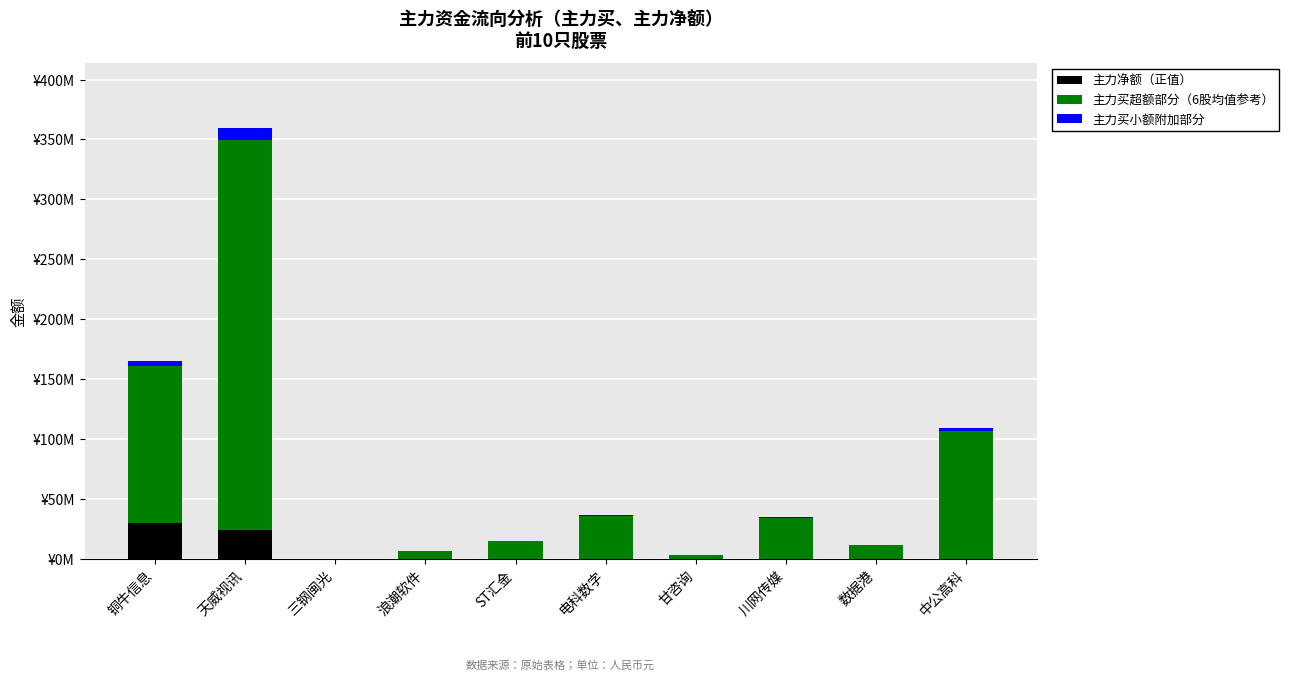

At which label does 主力买小额附加部分 first exceed 892790?

铜牛信息